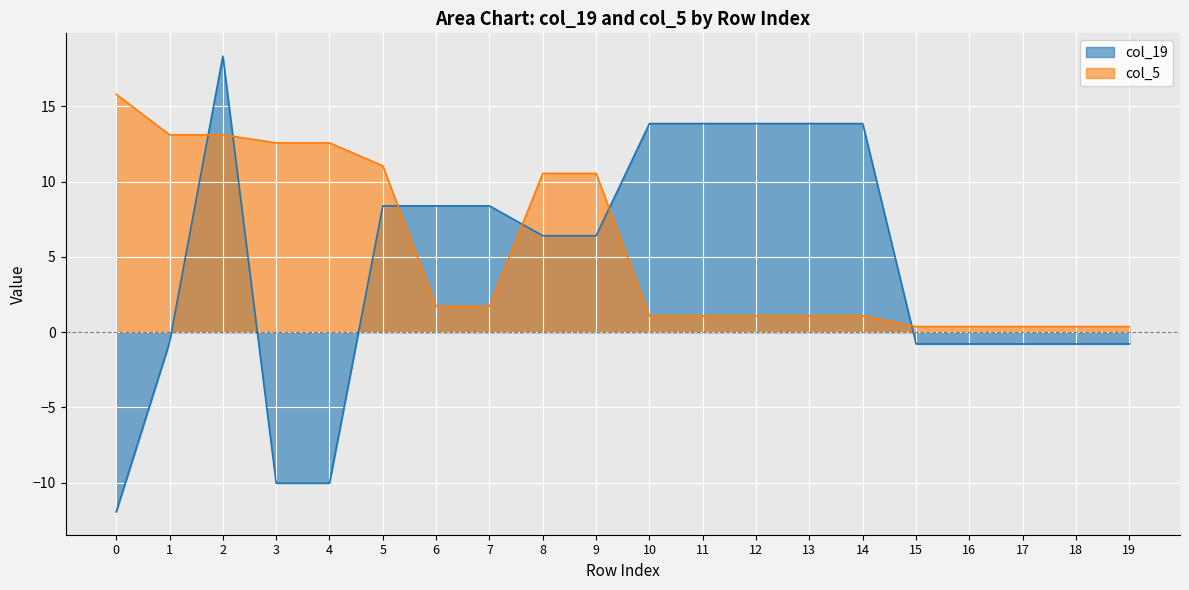

What is the difference between the col_19 values at 1 and 17?

0.1